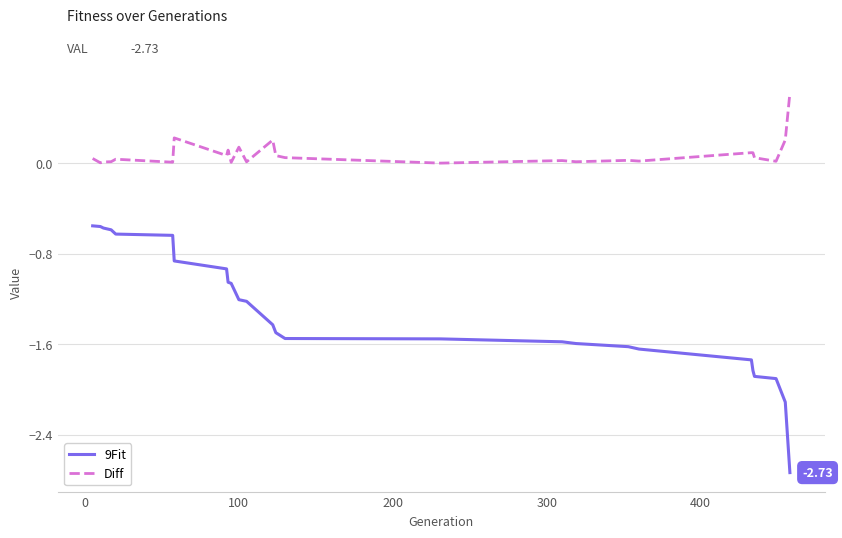

Which series has the largest range (max minus min)?

9Fit